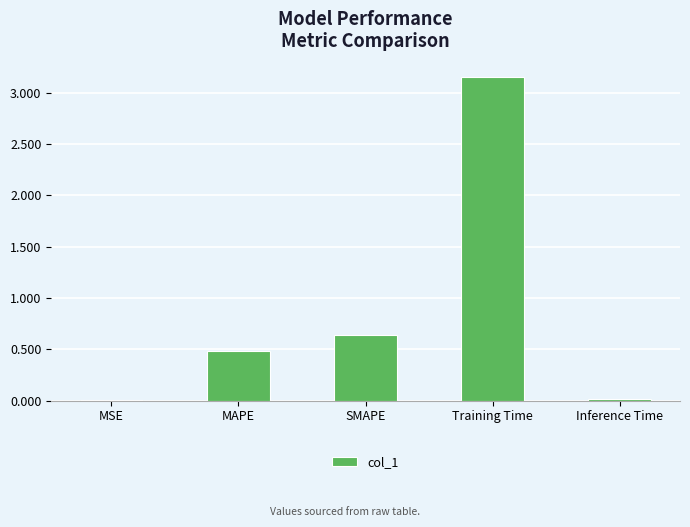

At which label is the value closest to 1?

SMAPE